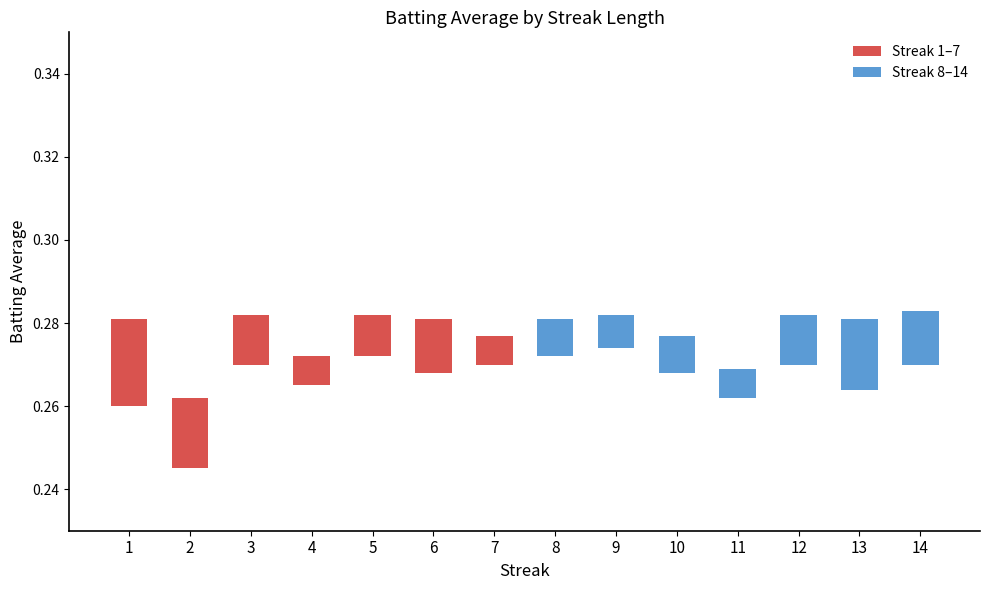

How many Streak 8–14 values are between 0 and 1?

7